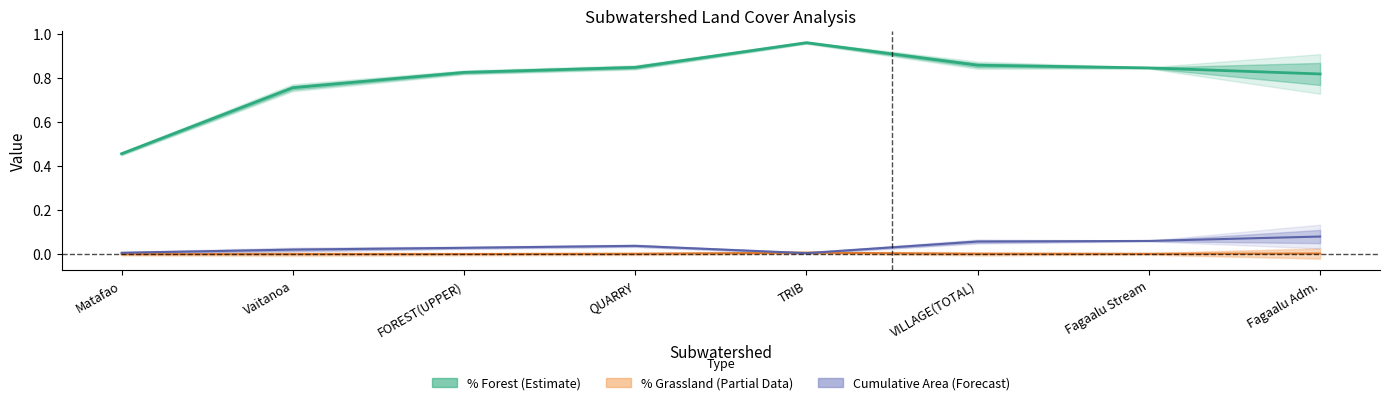

True or false: Cumulative Area km2 has more than 1 interior local peaks.

False